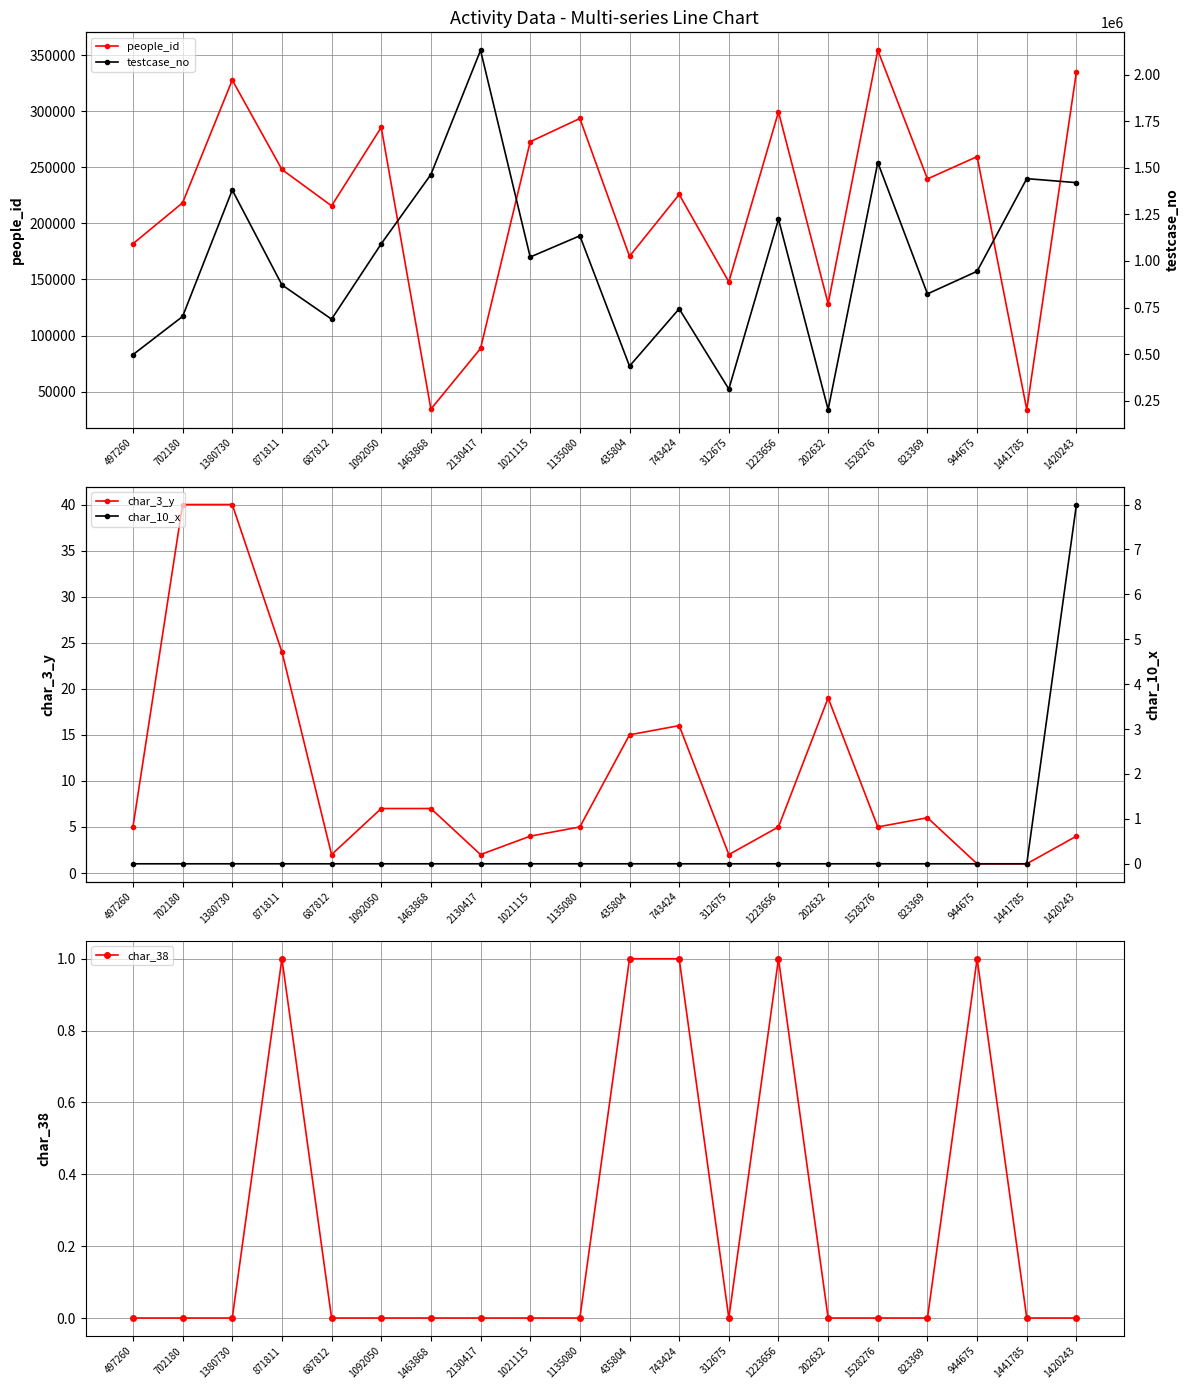

How many lines are shown in the chart?

5